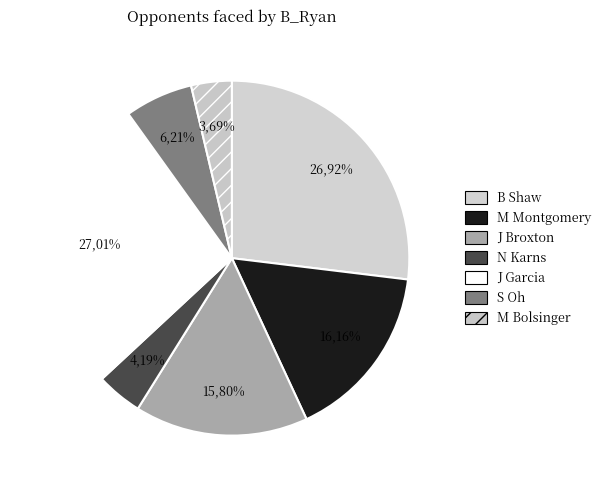

Between J Garcia and M Bolsinger, which is larger?

J Garcia